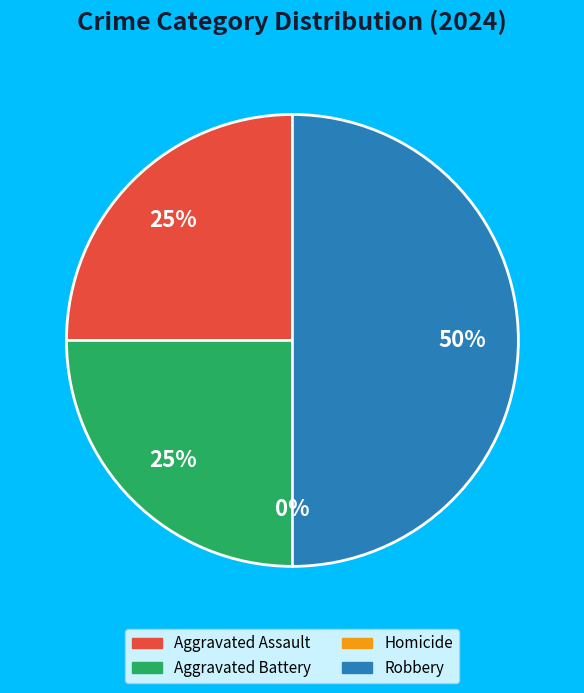

Between Aggravated Assault and Robbery, which is larger?

Robbery